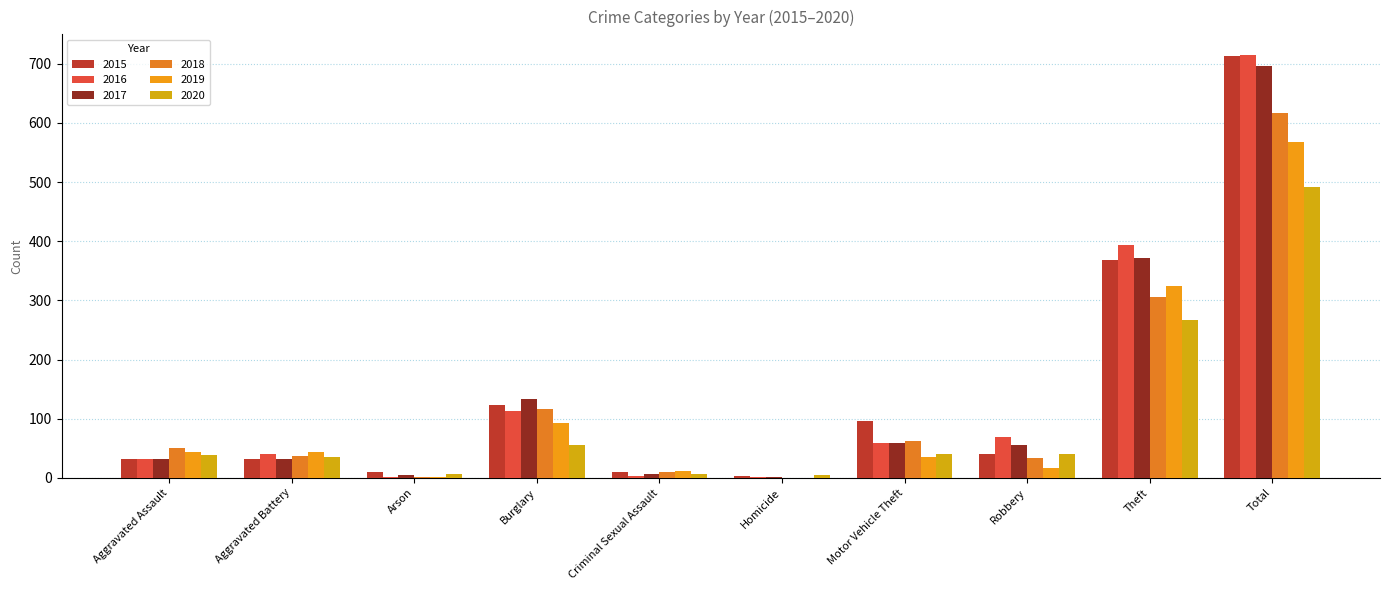

How many categories are shown in the chart?

10